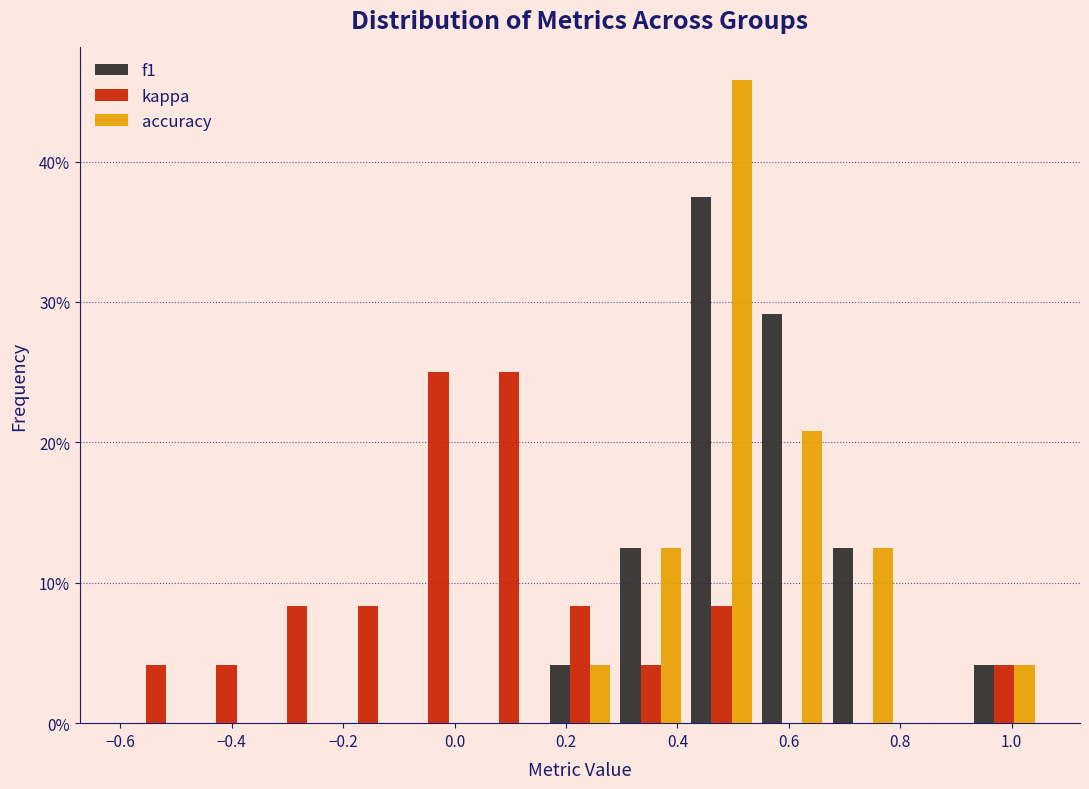

Reading left to right, list every range on the x-axis with the height of the bar of each series over it. Neither the bar edges nor the heights are printed on the chart, so give them approximately, as read against the axes.

-0.60 to -0.48: f1=0	kappa=4	accuracy=0
-0.48 to -0.34: f1=0	kappa=4	accuracy=0
-0.34 to -0.22: f1=0	kappa=8	accuracy=0
-0.22 to -0.10: f1=0	kappa=8	accuracy=0
-0.10 to 0.04: f1=0	kappa=25	accuracy=0
0.04 to 0.16: f1=0	kappa=25	accuracy=0
0.16 to 0.28: f1=4	kappa=8	accuracy=4
0.28 to 0.42: f1=13	kappa=4	accuracy=13
0.42 to 0.54: f1=38	kappa=8	accuracy=46
0.54 to 0.66: f1=29	kappa=0	accuracy=21
0.66 to 0.80: f1=13	kappa=0	accuracy=13
0.80 to 0.92: f1=0	kappa=0	accuracy=0
0.92 to 1.06: f1=4	kappa=4	accuracy=4